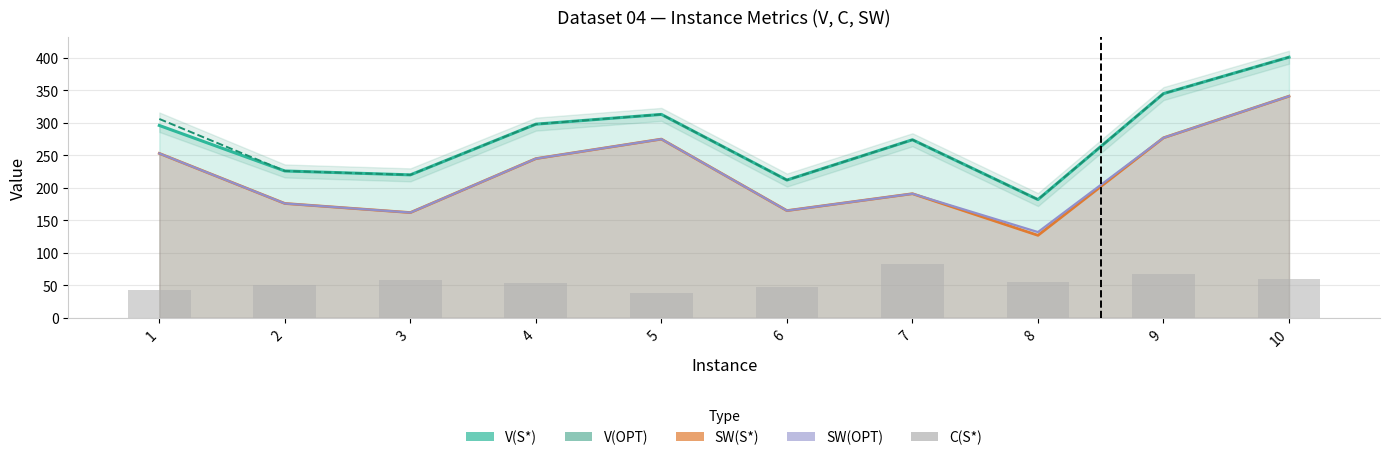

Reading left to right, what are all the values shown in this chart?

V(S*): 296	226	220	298	313	212	274	182	345	401
V(OPT): 306	226	220	298	313	212	274	182	345	401
SW(S*): 253	176	162	245	275	165	191	127	277	341
SW(OPT): 253	176	162	245	275	165	191	132	277	341
C(S*): 43	50	58	53	38	47	83	55	68	60